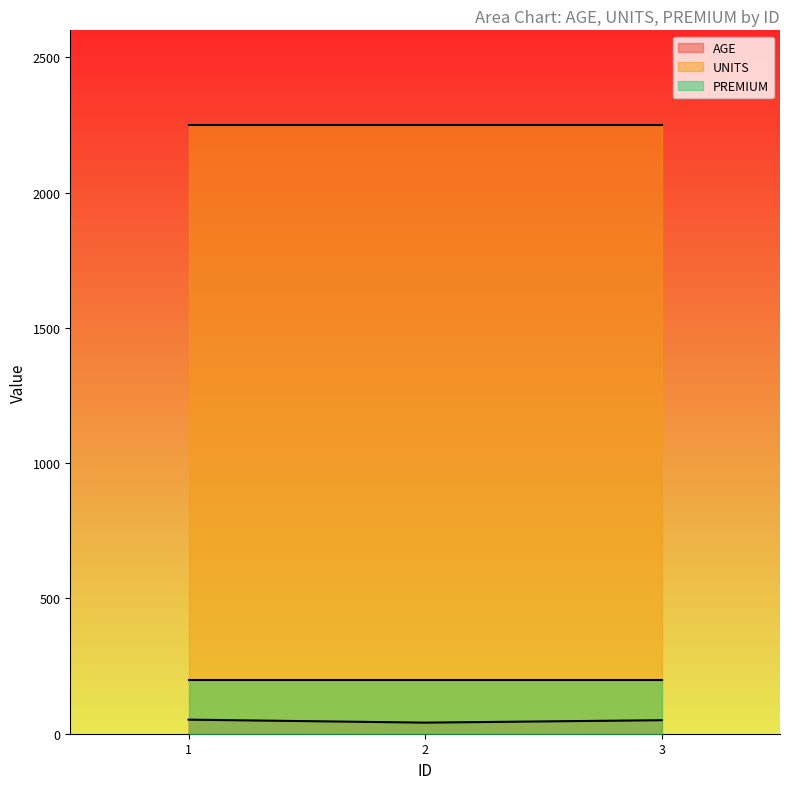

Reading left to right, extract all data points from this chart.

AGE: 52	41	50
UNITS: 2250	2250	2250
PREMIUM: 200	200	200